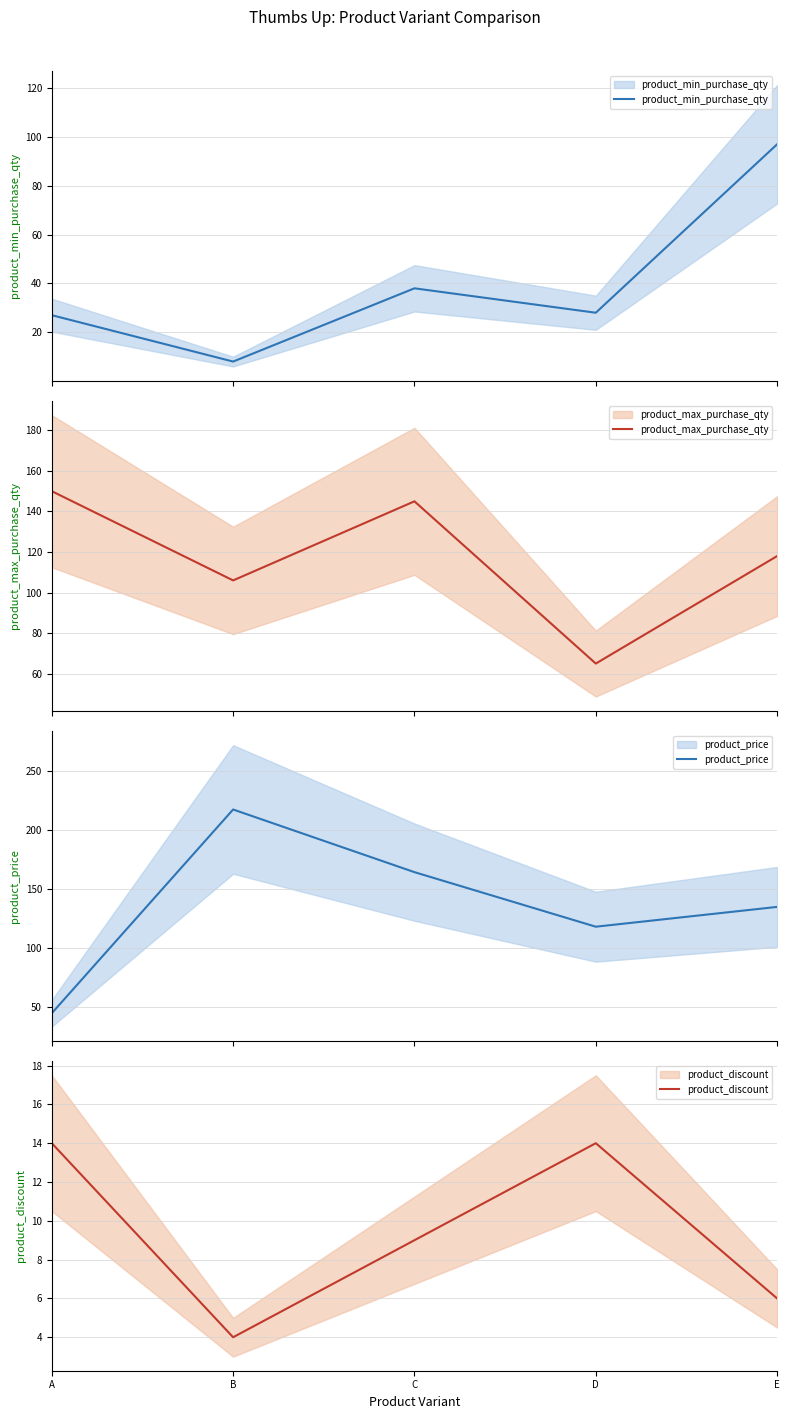

True or false: product_discount and product_price intersect in this chart.

False